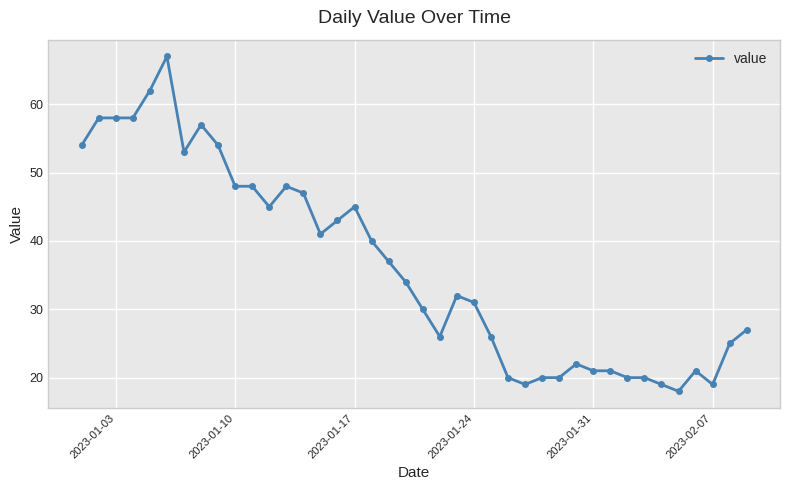

What is the minimum value shown in the chart?

18